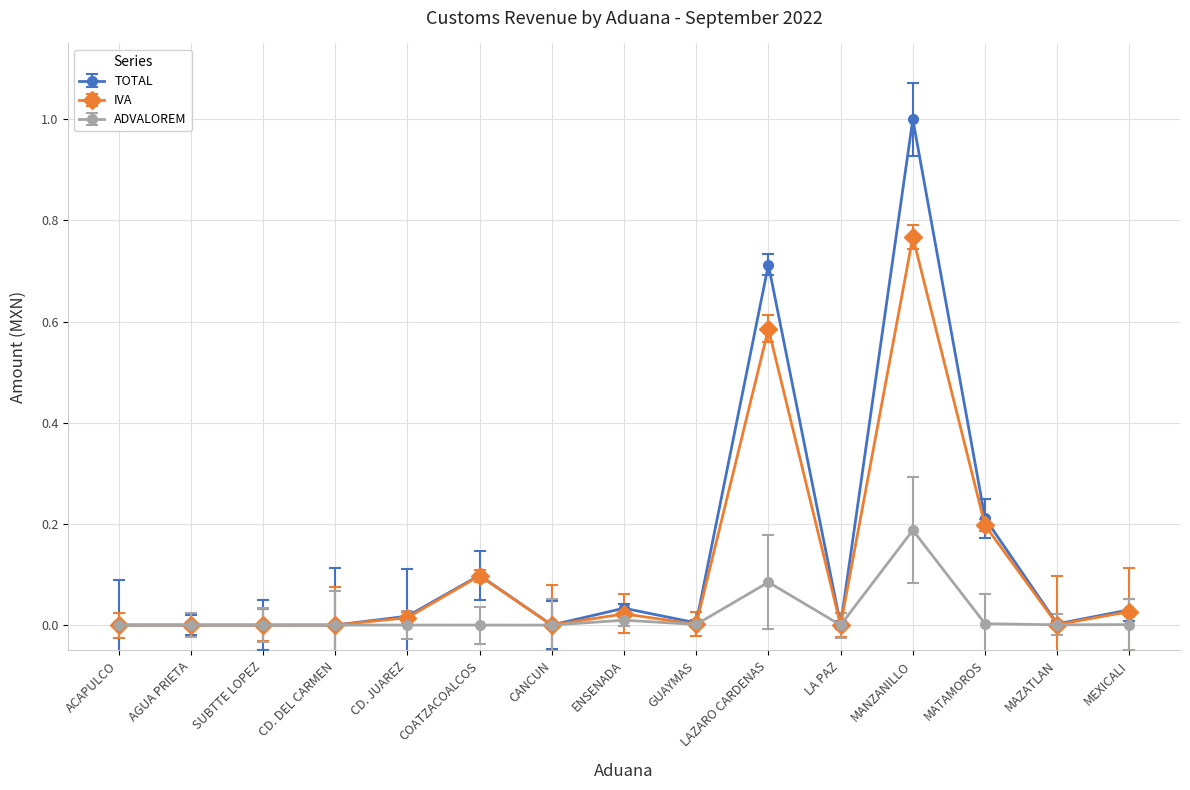

Between LAZARO CARDENAS and AGUA PRIETA, which is larger?

LAZARO CARDENAS